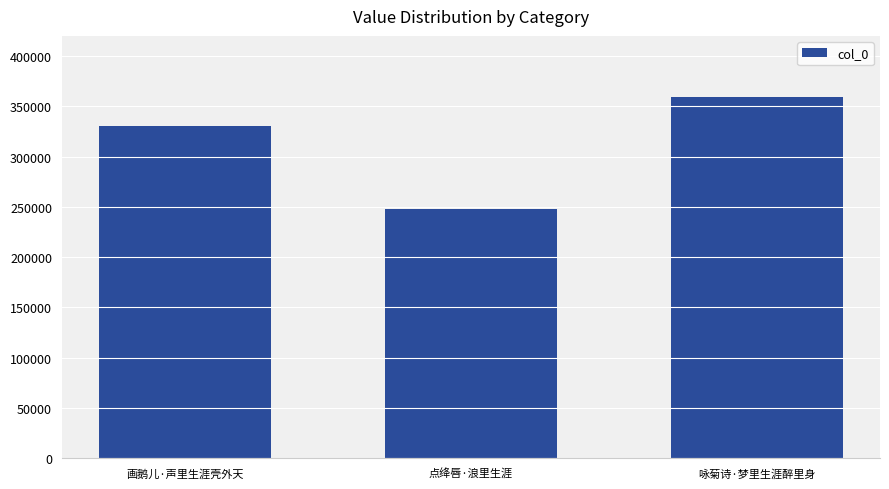

What is the change in value from 画鹅儿·声里生涯壳外天 to 点绛唇·浪里生涯?

-81862